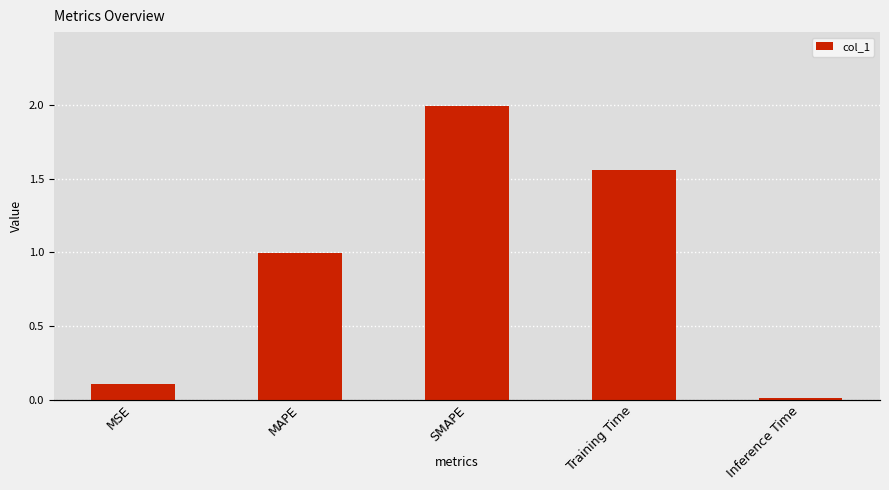

Reading left to right, what are all the values shown in this chart?

MSE=0.1	MAPE=1.0	SMAPE=2.0	Training Time=1.6	Inference Time=0.0